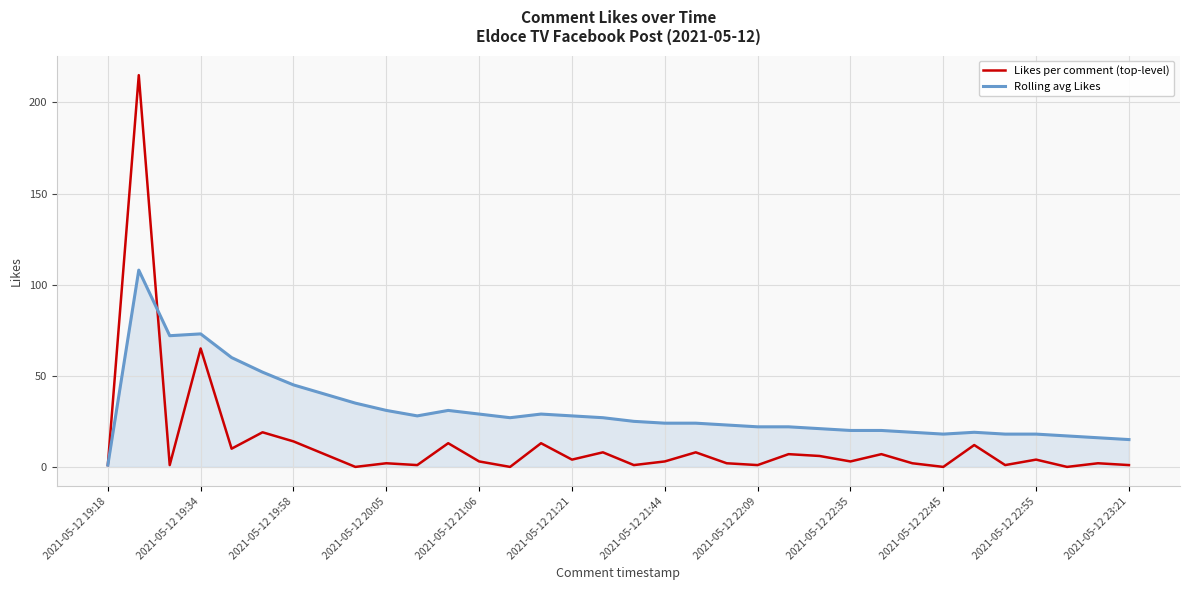

Which series ends up on top after the final intersection of Rolling avg Likes and Likes per comment (top-level)?

Rolling avg Likes